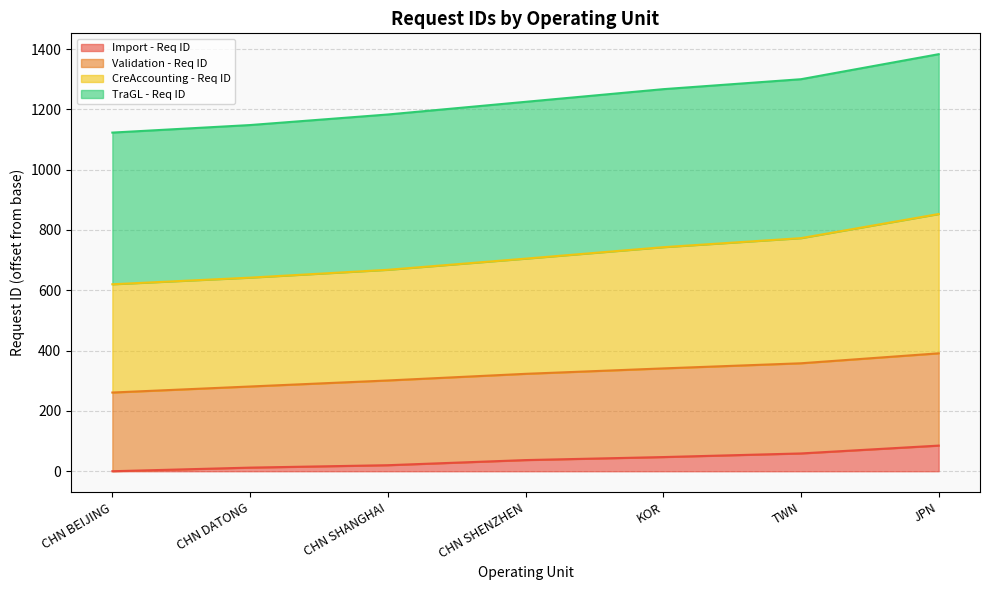

Where is Validation - Req ID nearest to the value 326?

CHN SHENZHEN